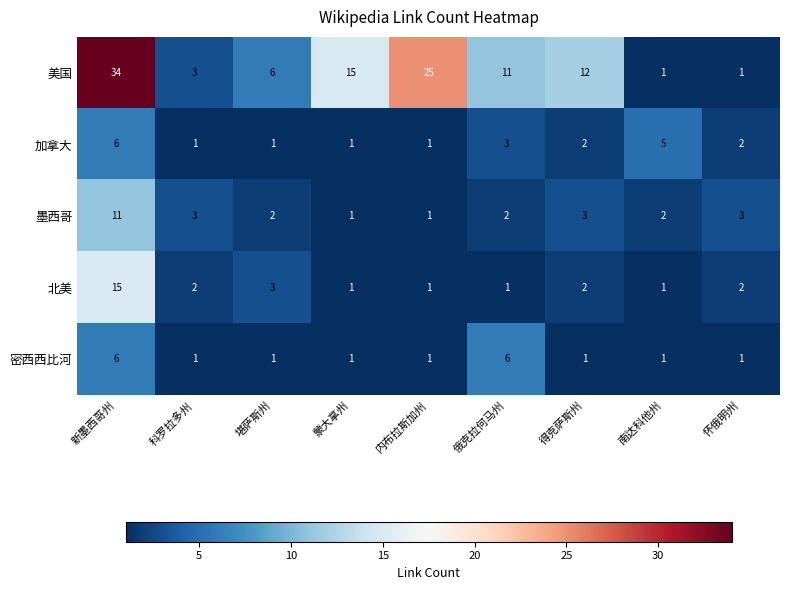

What is the sum of the 美国 values at 堪萨斯州 and 南达科他州?

7